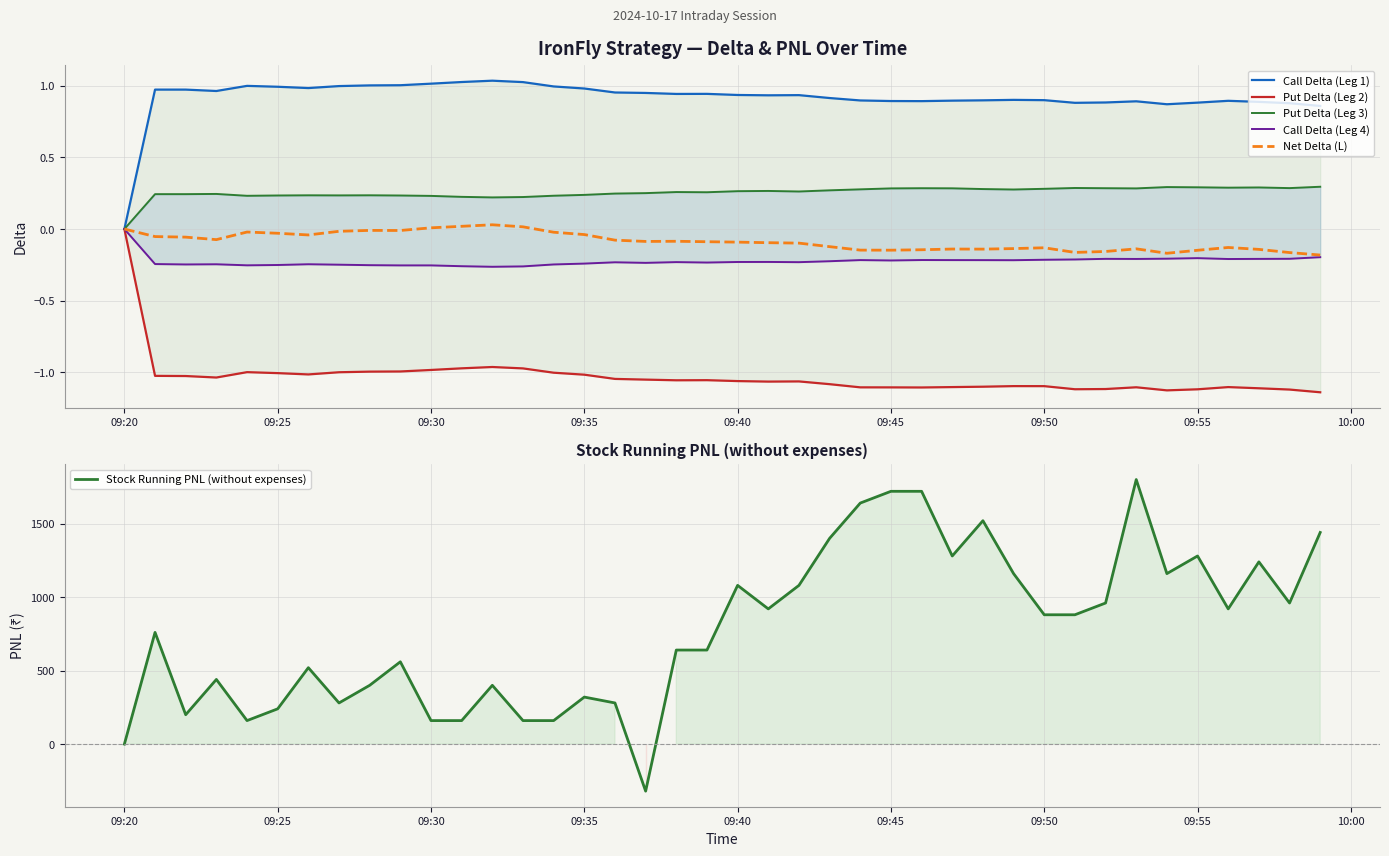

Is it true that Net Delta (L) equals 0.0 at 09:30?

True